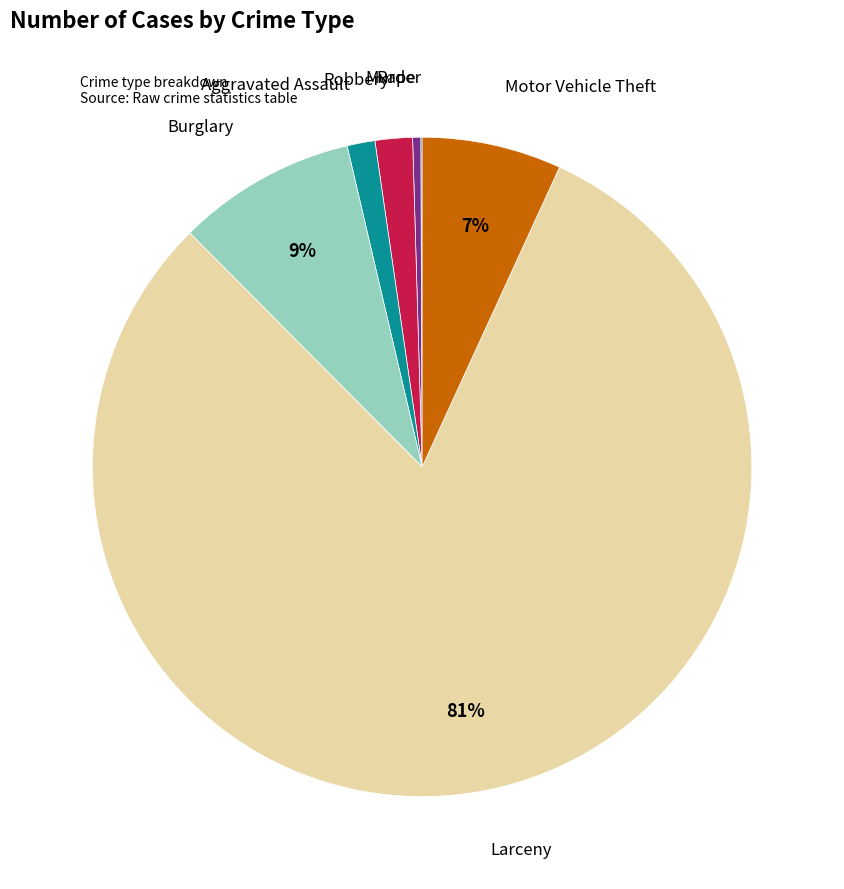

Do Motor Vehicle Theft and Aggravated Assault together represent more than half of the pie?

No